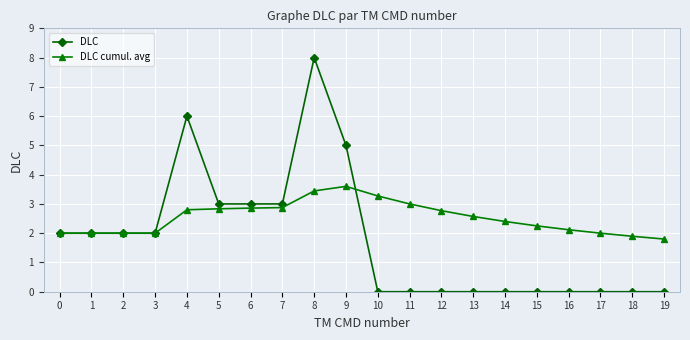

What is the value of the DLC point at the 3rd from the left?

2.0